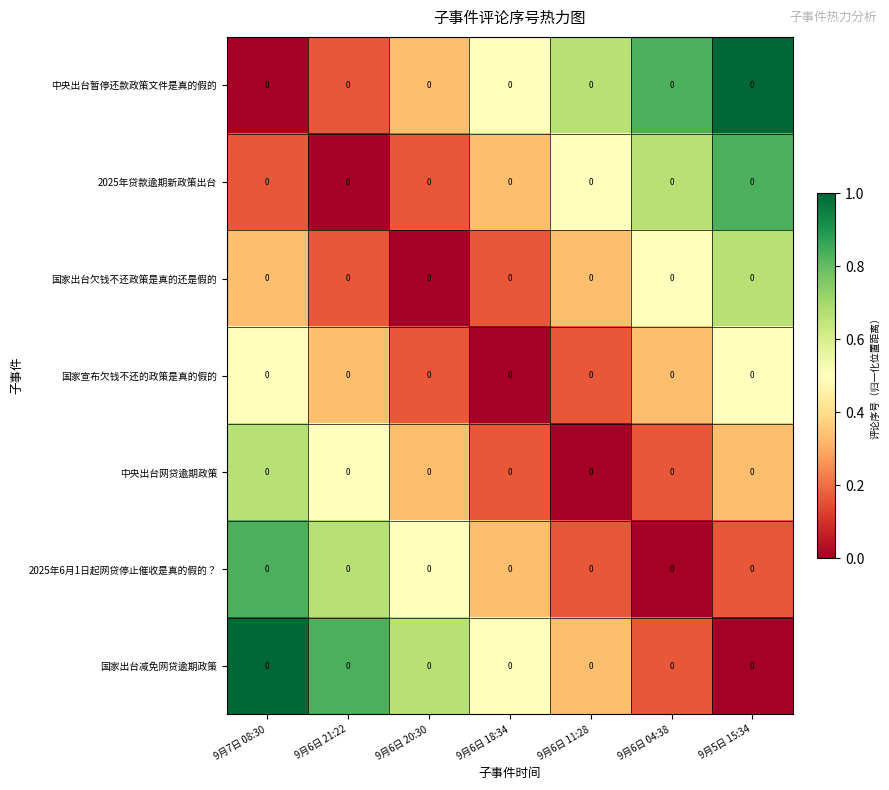

What is the highest value of the 中央出台网贷逾期政策 series?

0.7